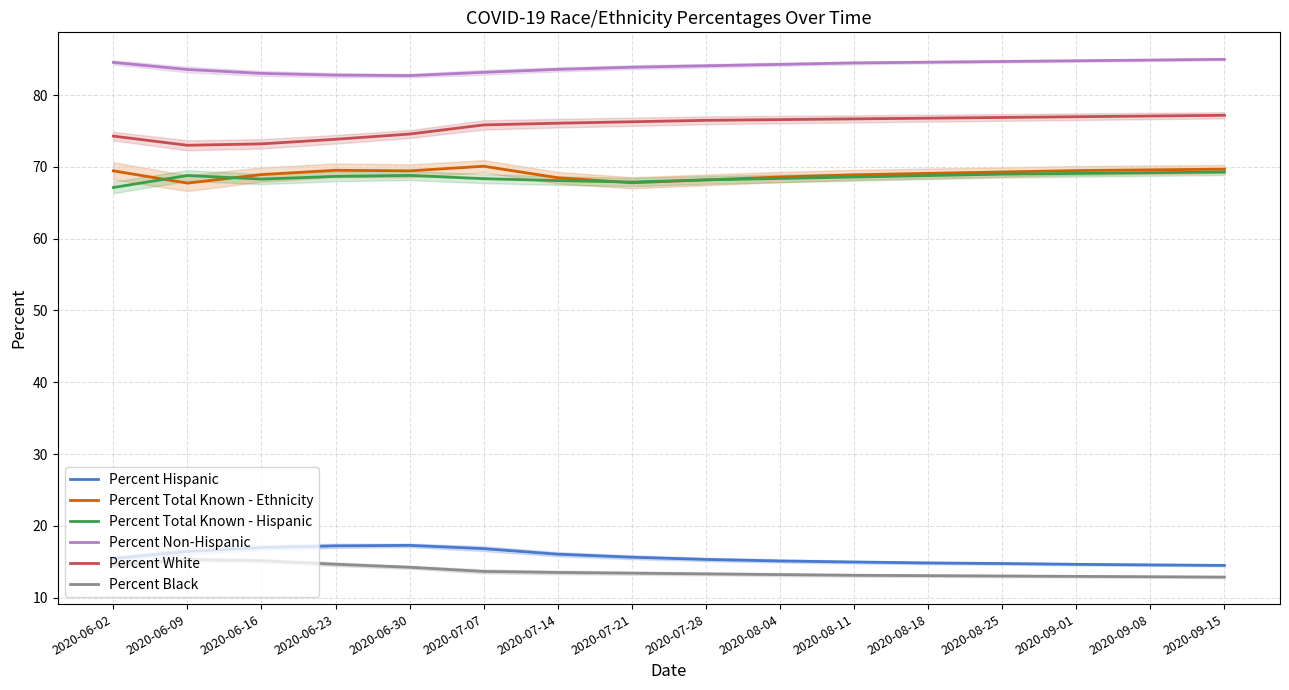

At which category is the sum across all series the highest?

2020-09-15